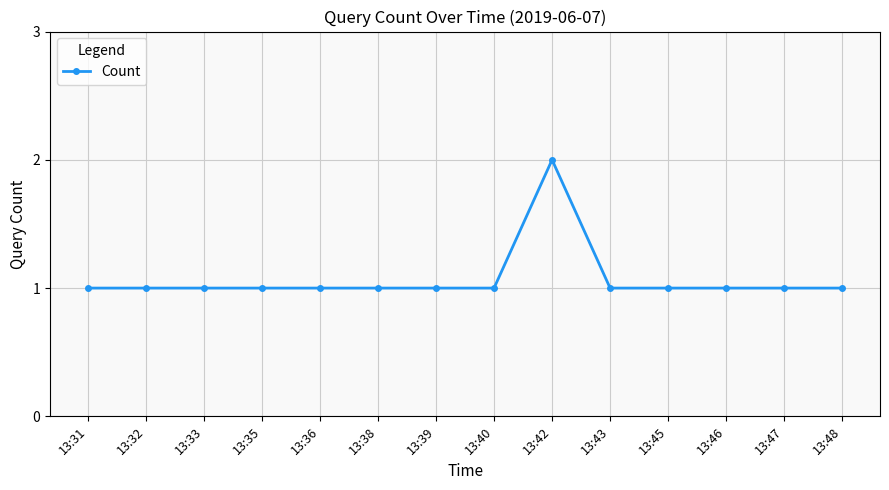

The value at 13:39 is 1. True or false?

True